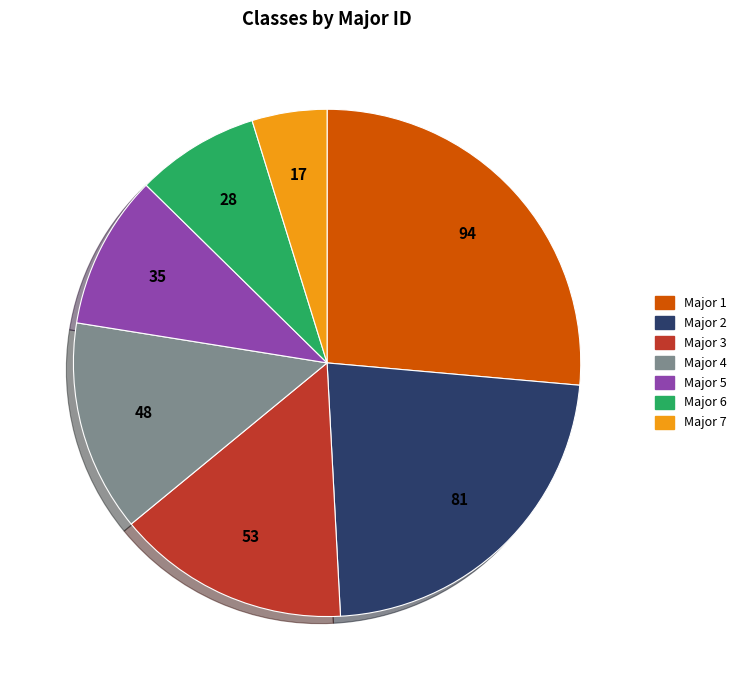

Is it true that Major 3 is 15% of the pie?

True